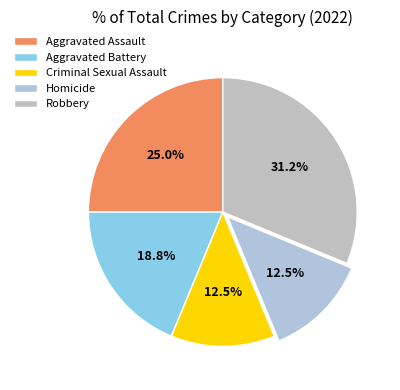

What percentage is the Aggravated Battery slice, to the nearest percent?

19%